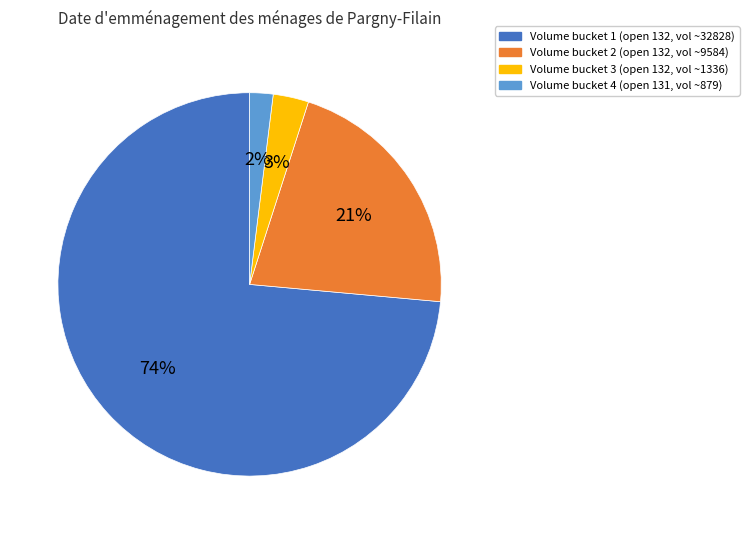

How many slices are in this pie chart?

4